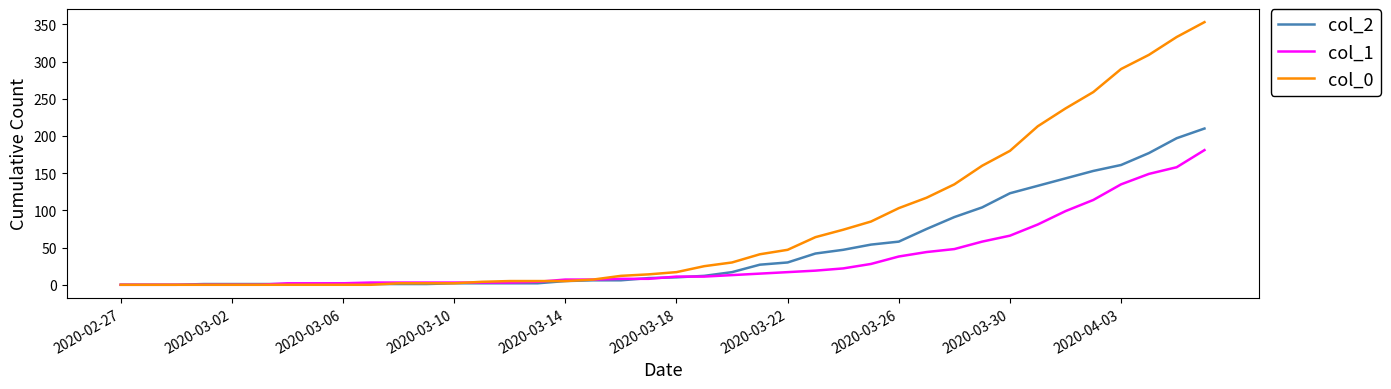

Which series has the largest total across all categories?

col_0